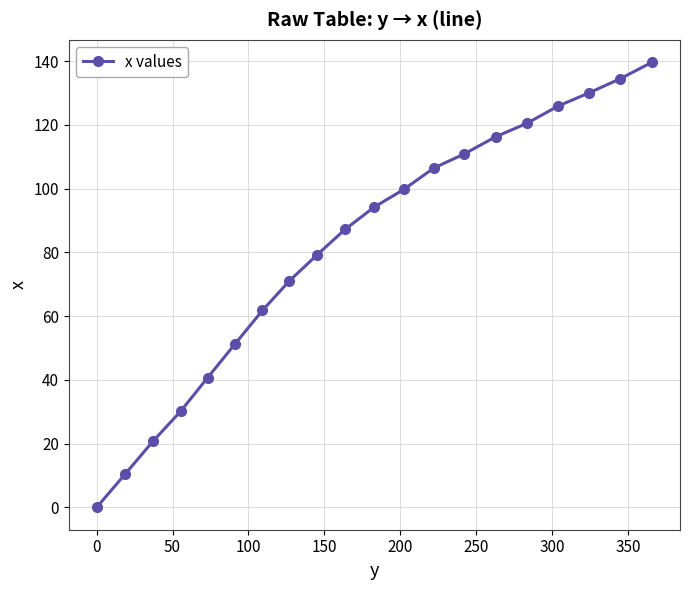

What is the value of the 20th point from the left?

139.7